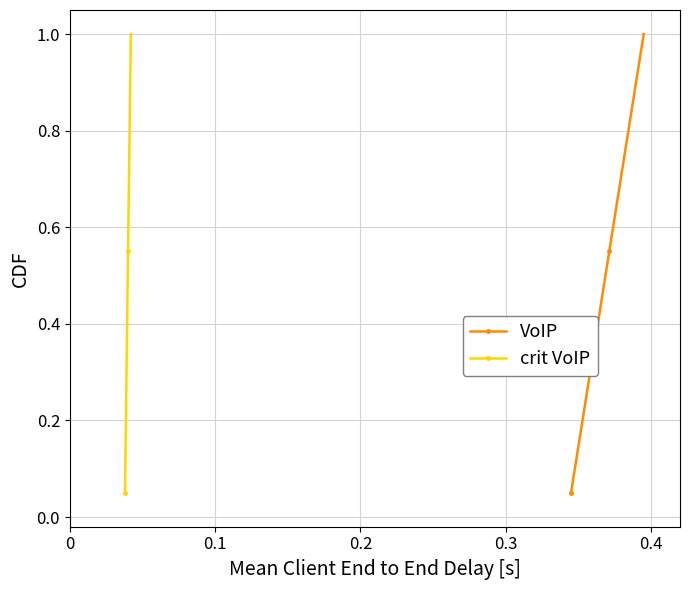

True or false: VoIP has more than 1 interior local peaks.

False